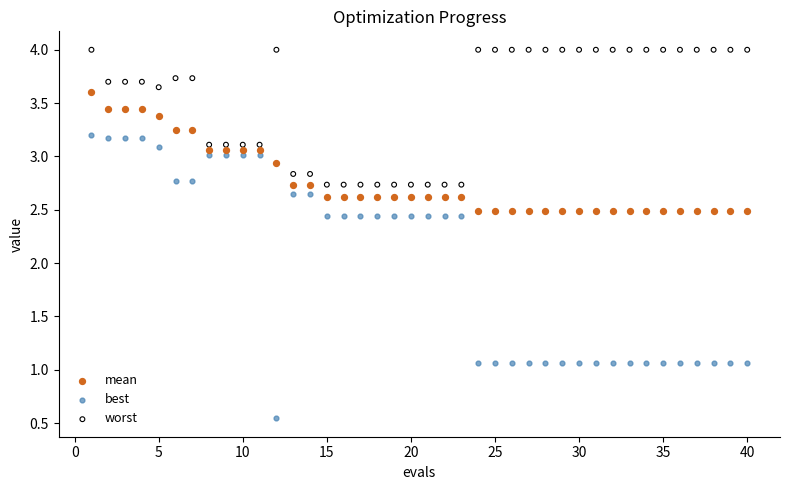

Which series contains the highest Y value?

worst